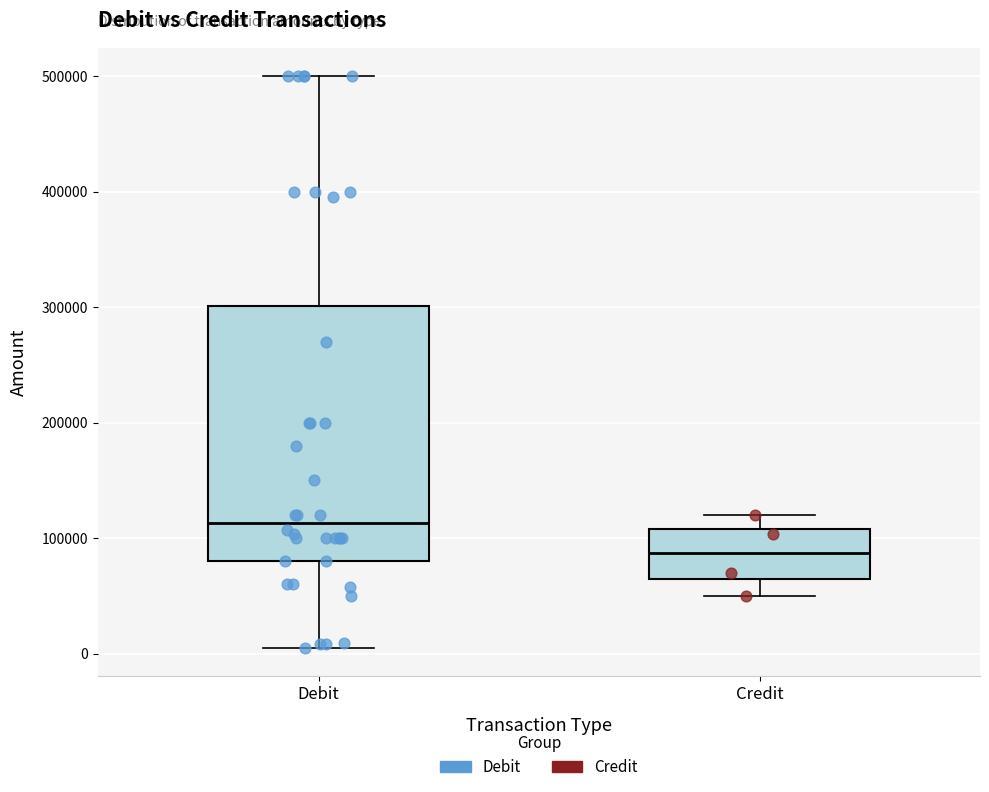

Where is the lower edge of the box for Credit on the y-axis? The values are not printed on the chart, so give them approximately, as read against the axis.

70000